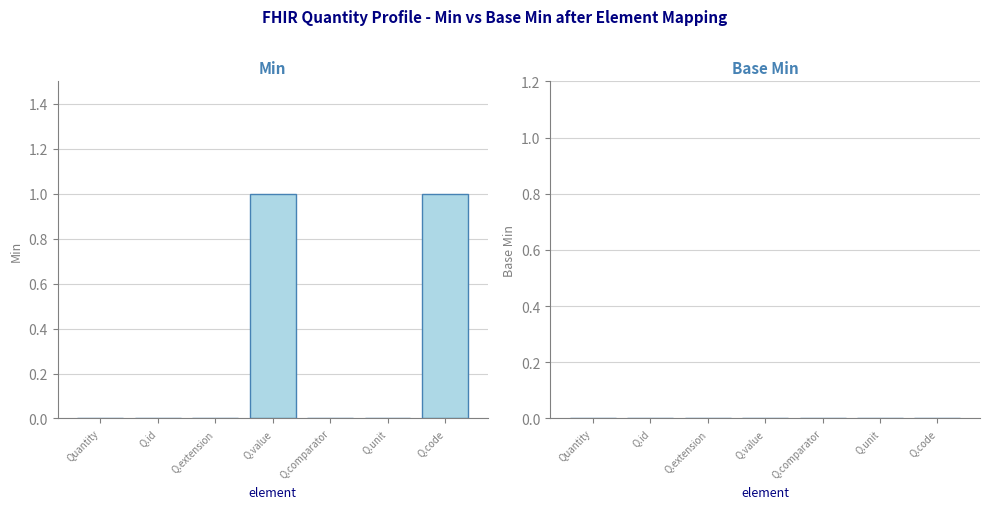

The chart shows a value of 0 at Quantity. True or false?

True